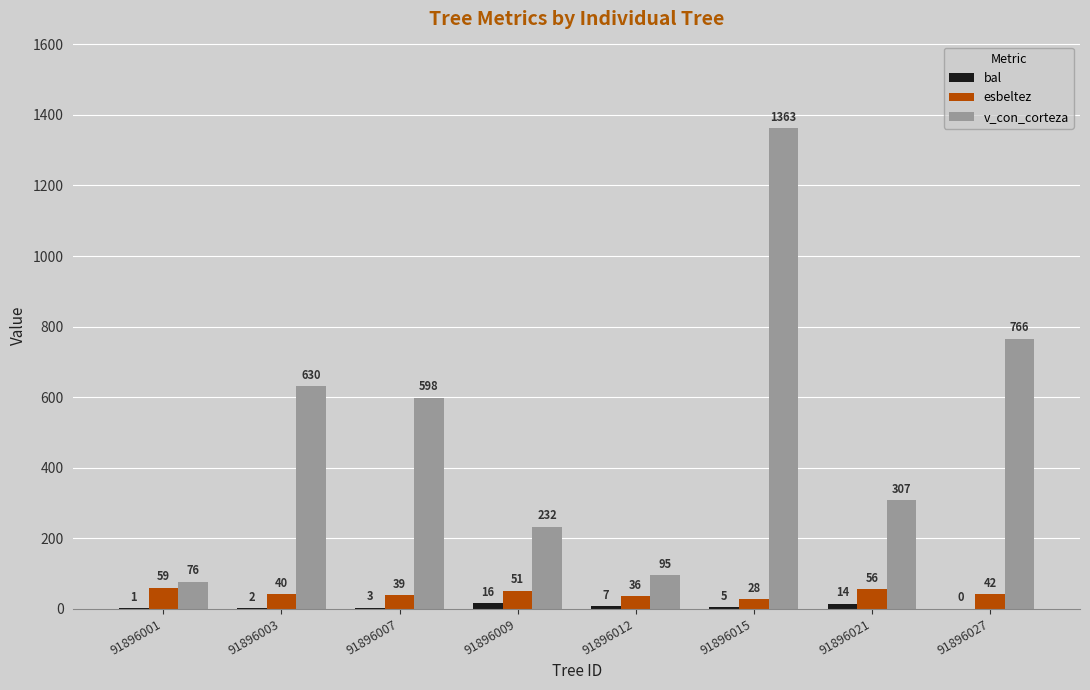

Where does the v_con_corteza series first go above 598?

91896003